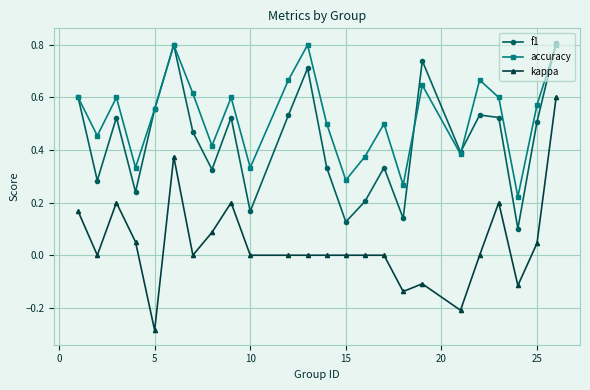

What is the sum of all accuracy values?

12.6